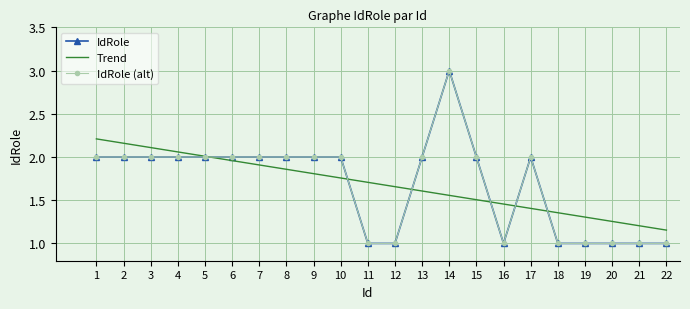

How many data points in IdRole are less than 2?

8